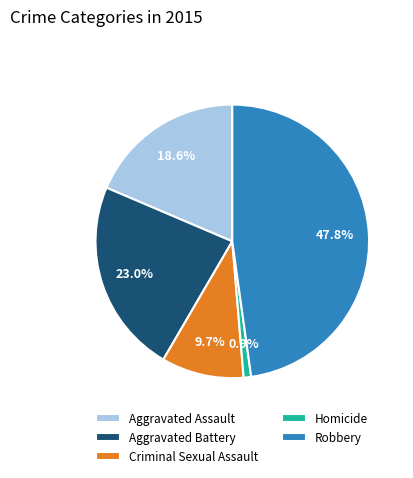

Is there a majority slice in this chart?

No